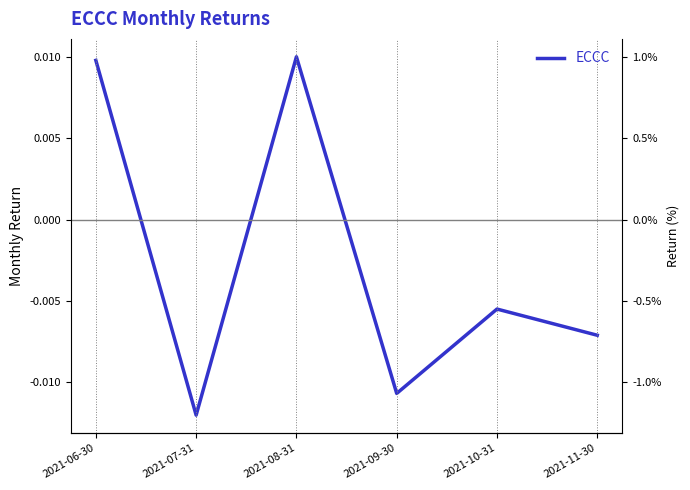

How many points are lower than both their immediate neighbors (excluding endpoints)?

2